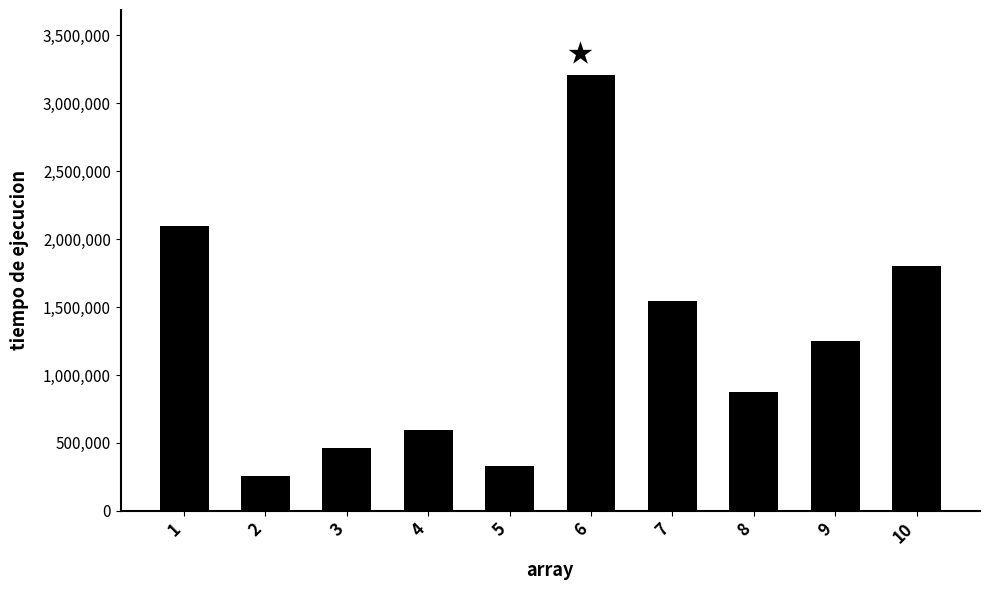

What is the average value?

1242030